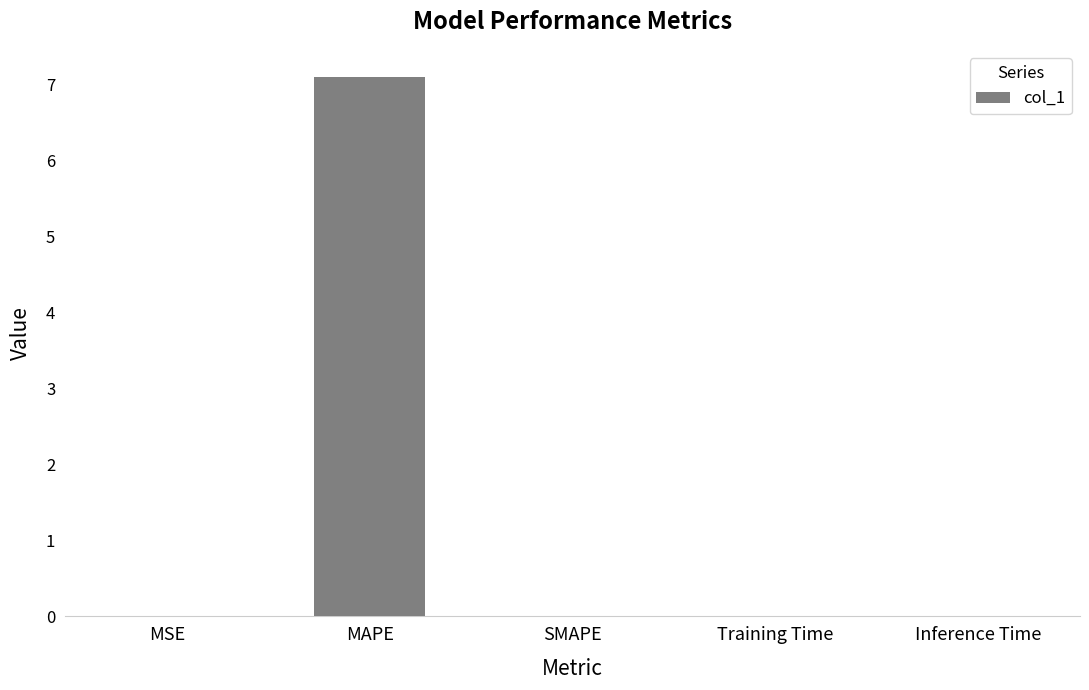

What is the sum of all values?

7.1